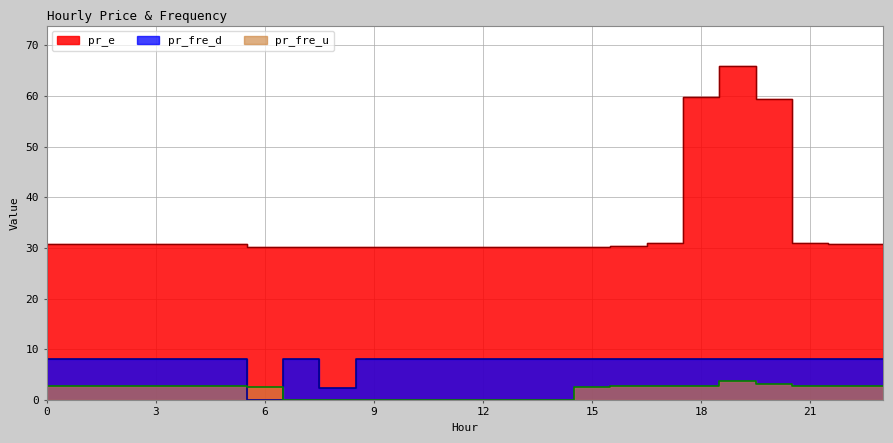

The pr_e series shows 30.8 at 3. True or false?

True